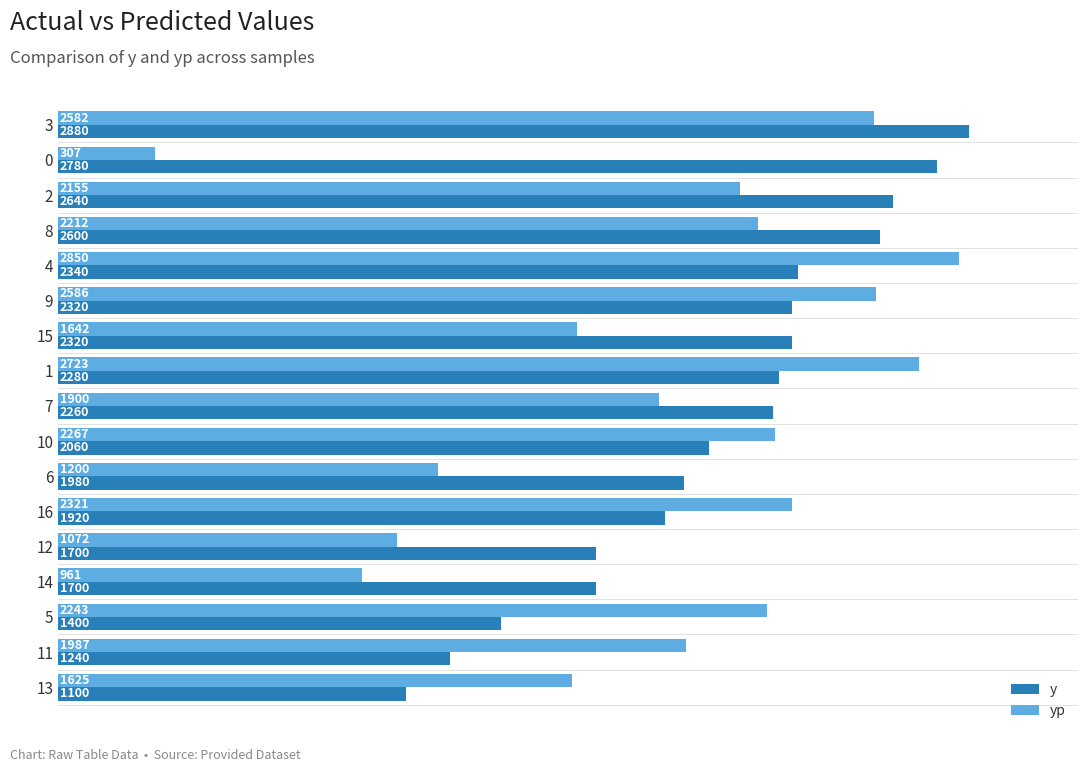

What are all the series names shown in the legend?

y, yp